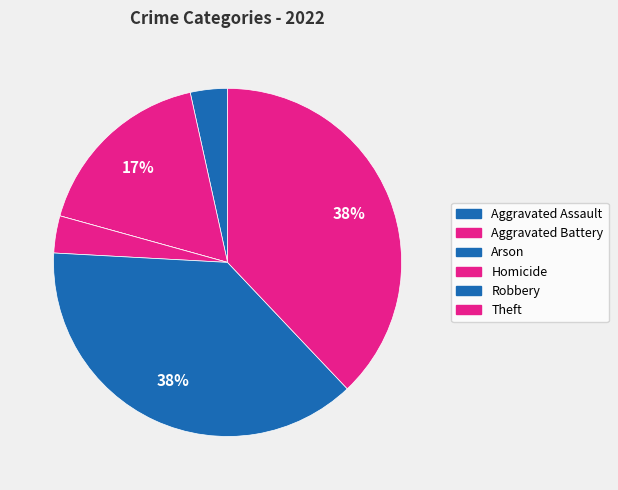

Is Arson the majority of the pie?

No